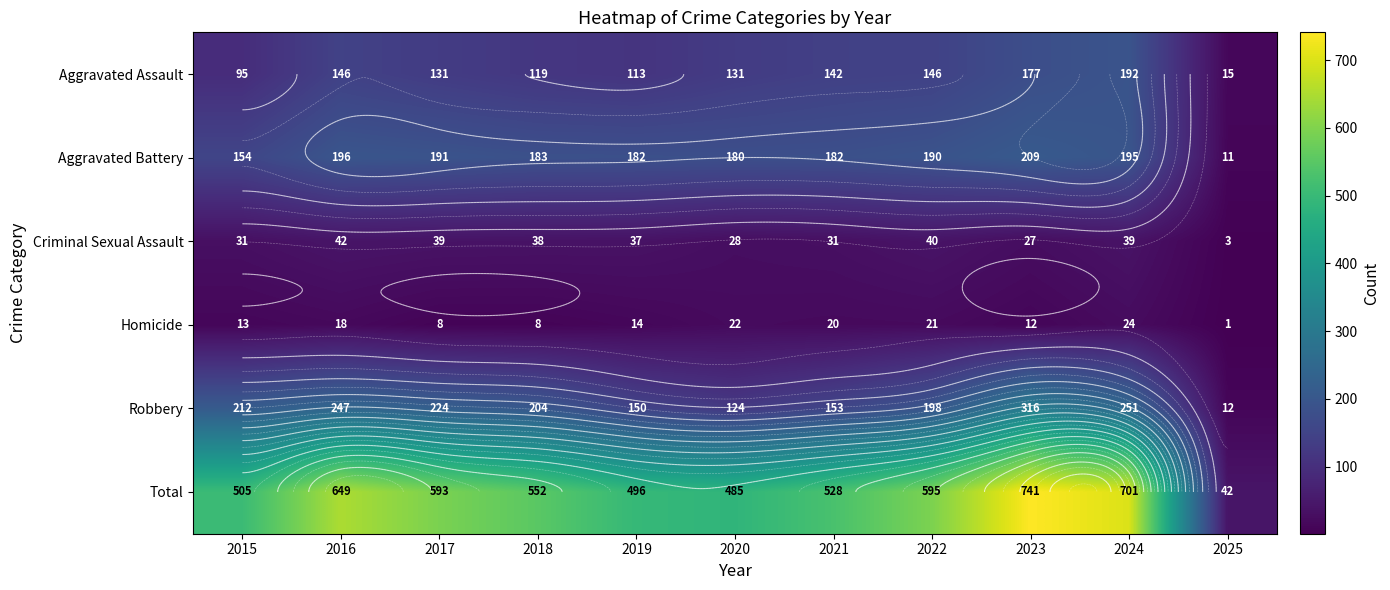

What is the highest value of the Robbery series?

316